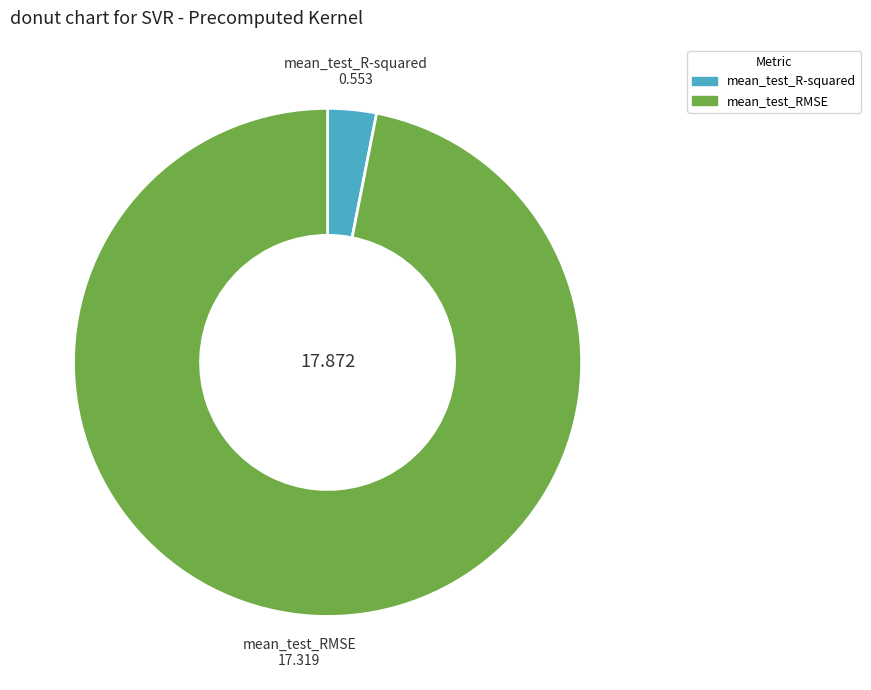

Is it true that mean_test_R-squared is 3% of the pie?

True